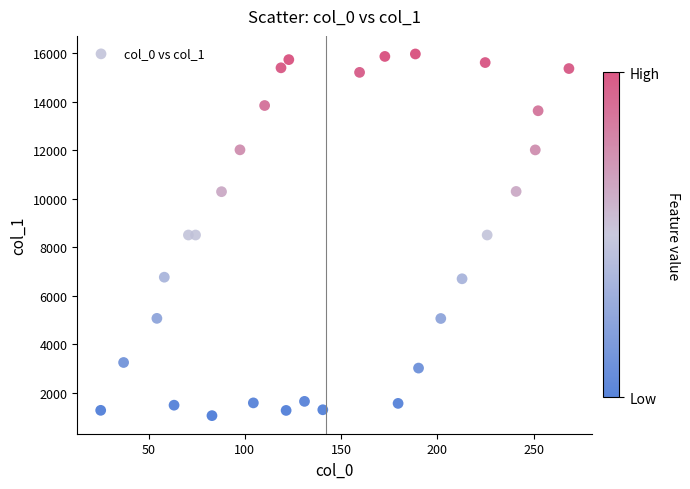

What is the range of Y values (max minus min)?

14911.5